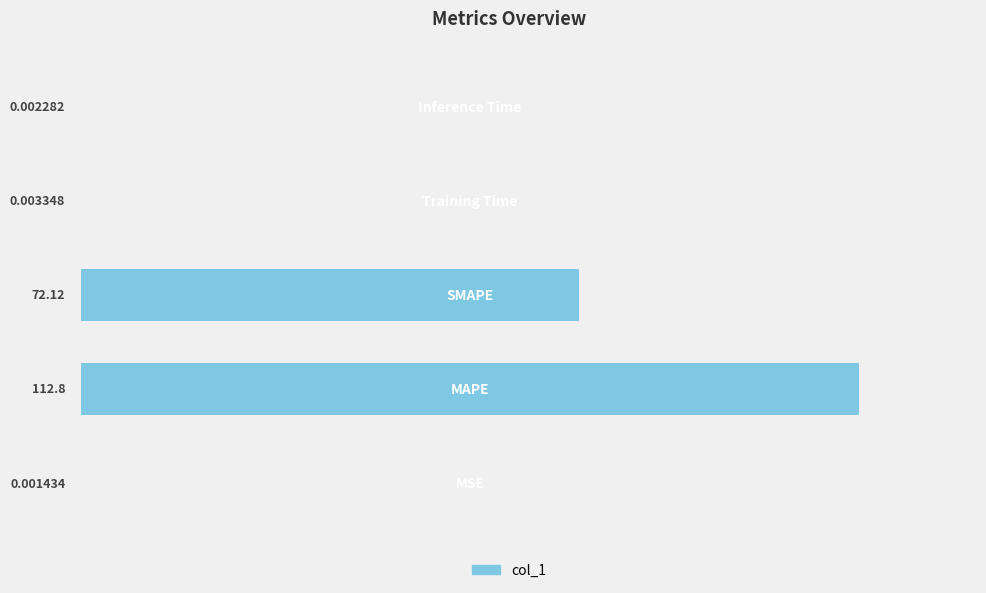

Count the number of categories in the chart.

5